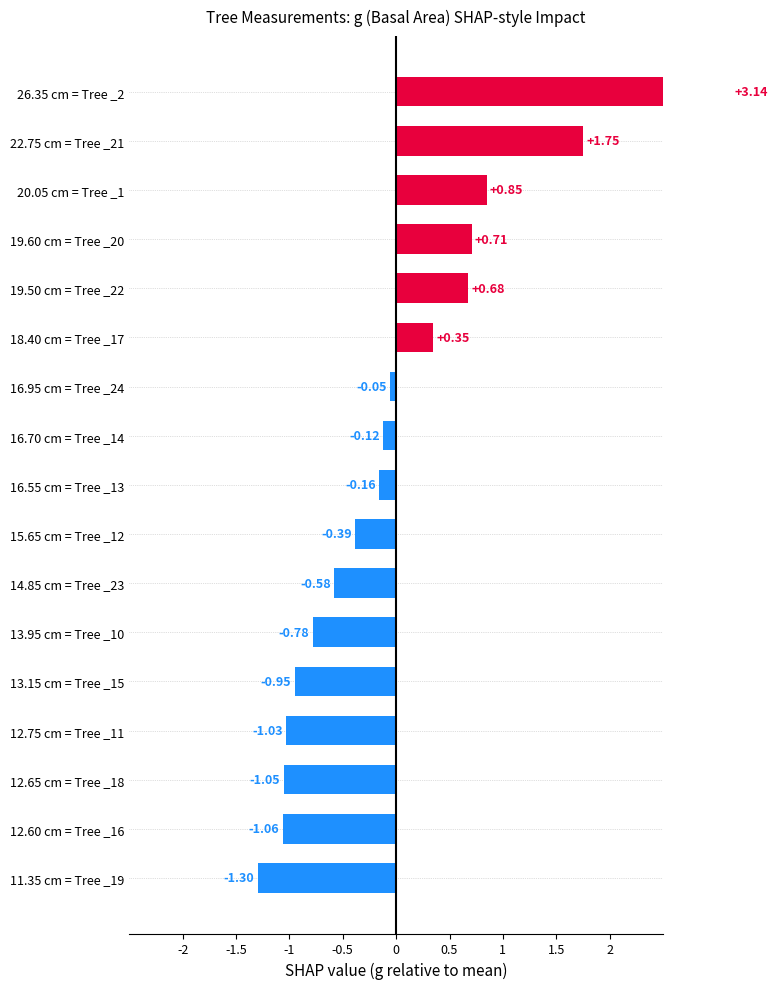

How many values are above zero?

6